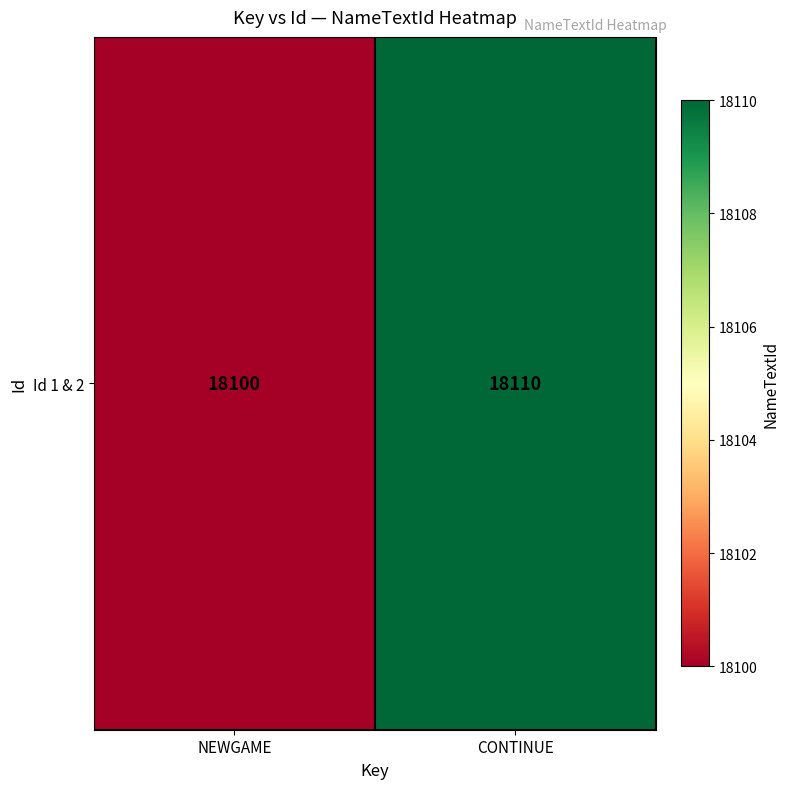

Reading left to right, transcribe all the data shown in this chart.

NEWGAME=18100	CONTINUE=18110